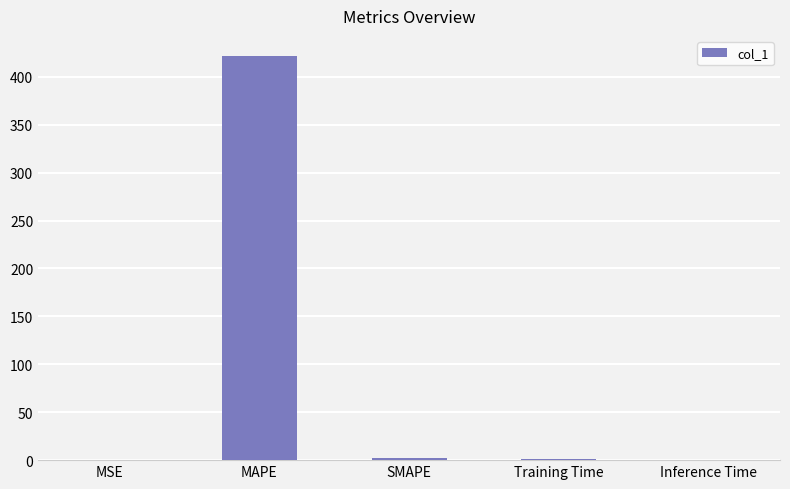

The chart shows a value of 421.6 at MAPE. True or false?

True